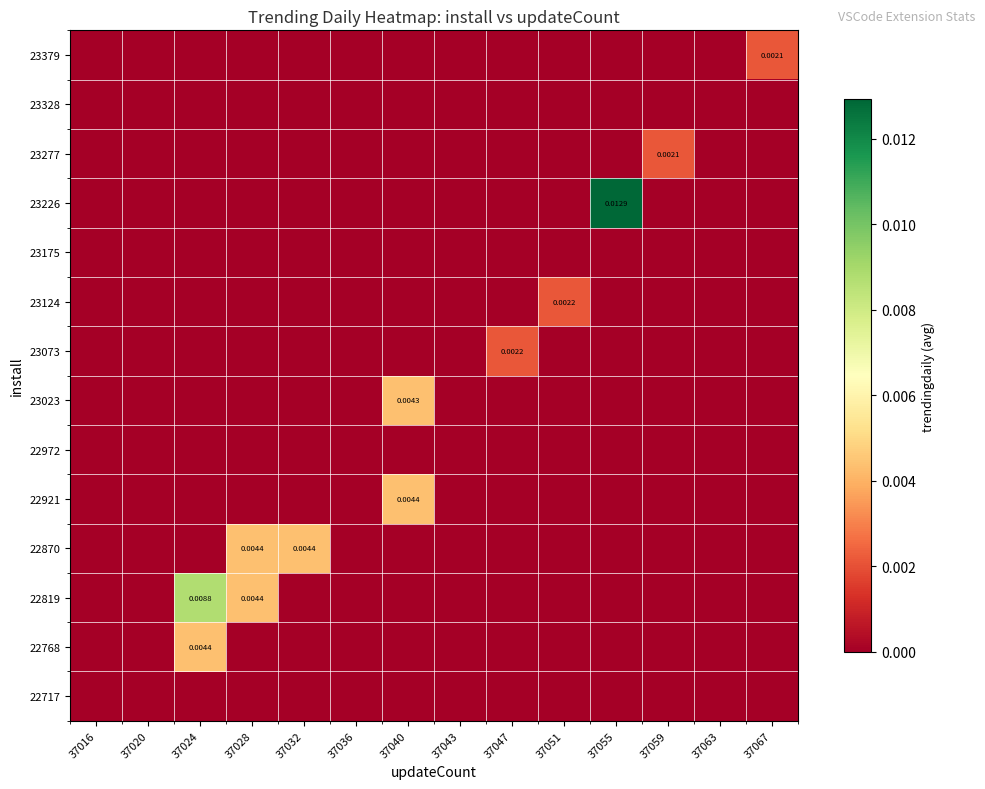

At 37051, list the series in order from smallest to largest.

22717, 22768, 22819, 22870, 22921, 22972, 23023, 23073, 23175, 23226, 23277, 23328, 23379, 23124